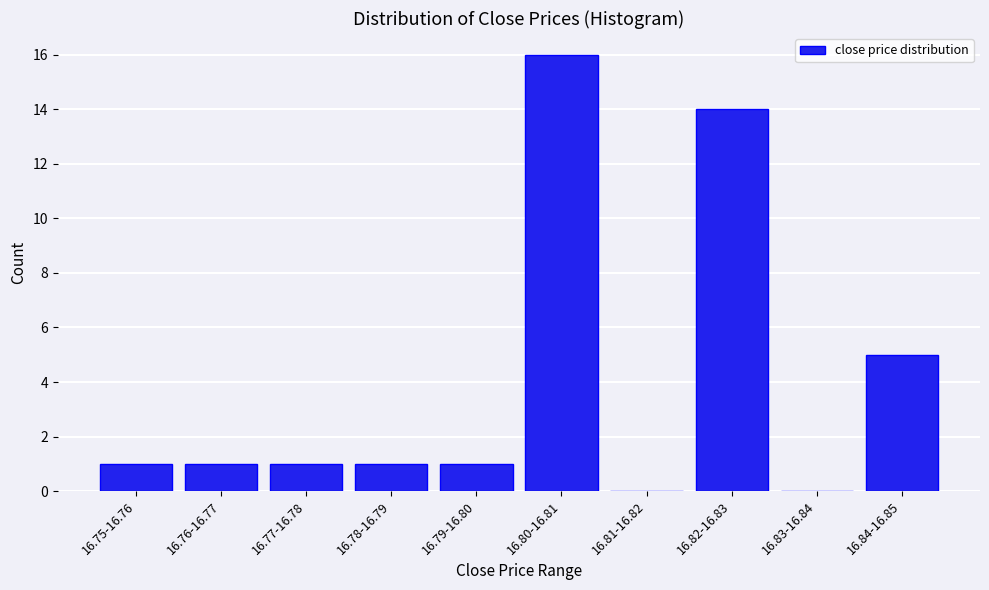

Reading right to left, transcribe all the data shown in this chart.

16.84-16.85=5	16.83-16.84=0	16.82-16.83=14	16.81-16.82=0	16.80-16.81=16	16.79-16.80=1	16.78-16.79=1	16.77-16.78=1	16.76-16.77=1	16.75-16.76=1